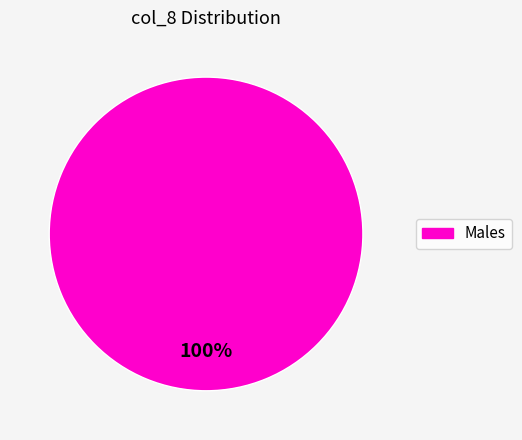

Is there a majority slice in this chart?

Yes